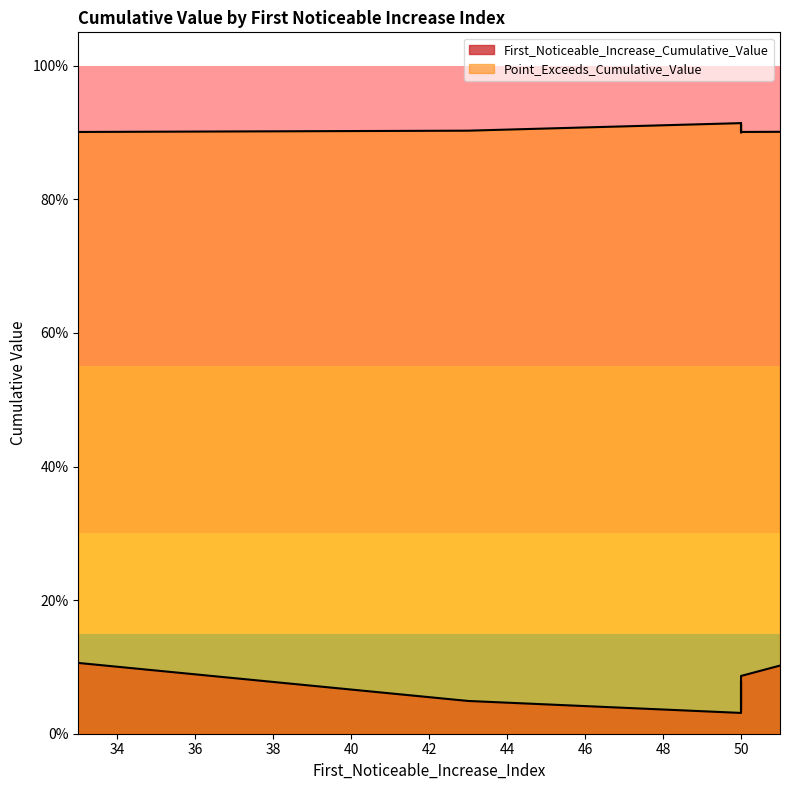

At 50, list the series in order from smallest to largest.

First_Noticeable_Increase_Cumulative_Value, Point_Exceeds_Cumulative_Value